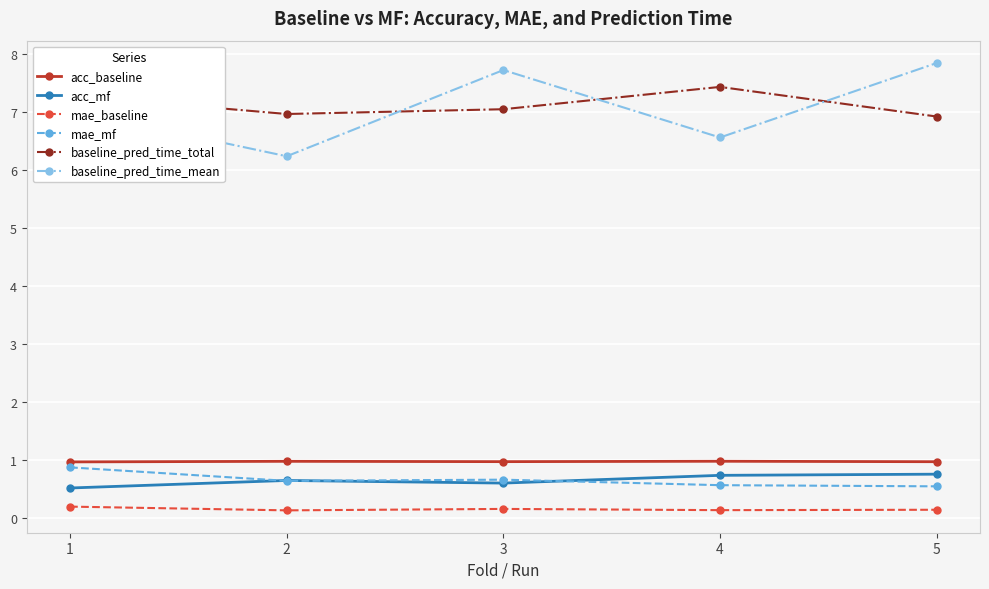

True or false: acc_mf has a value of 0.8 at 1.

False